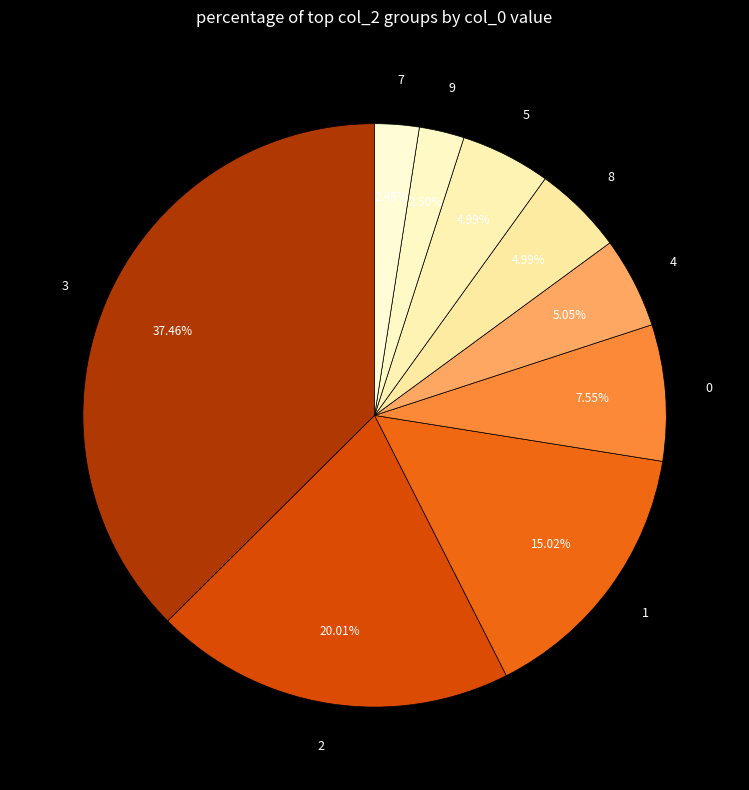

What is the ratio of the value at 0 to the value at 3?

0.2